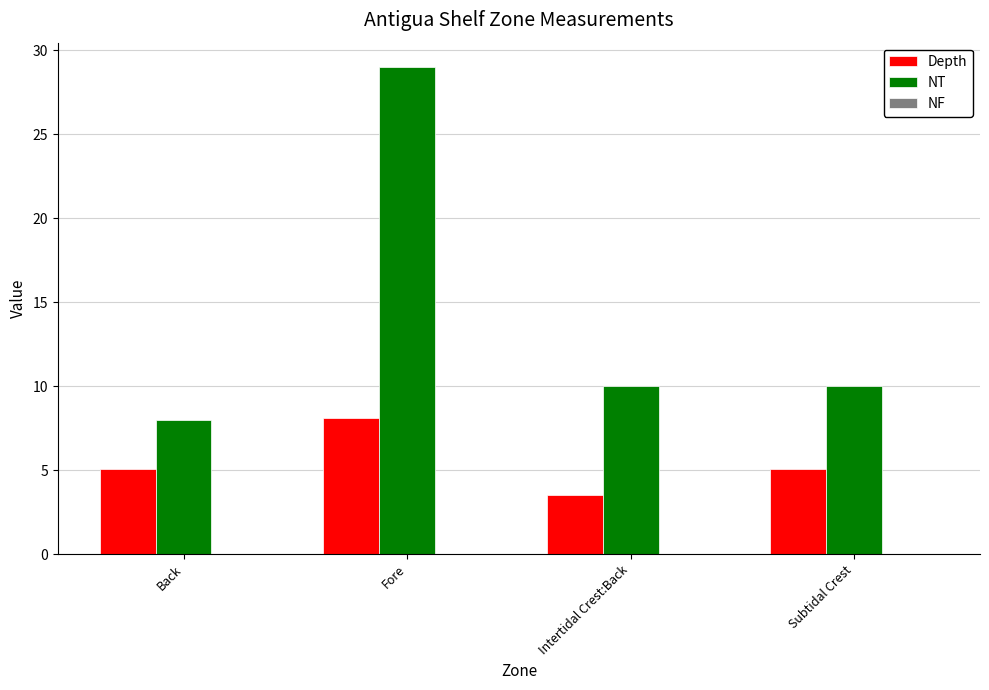

What is the difference between the maximum and second lowest values in the Depth series?

3.0